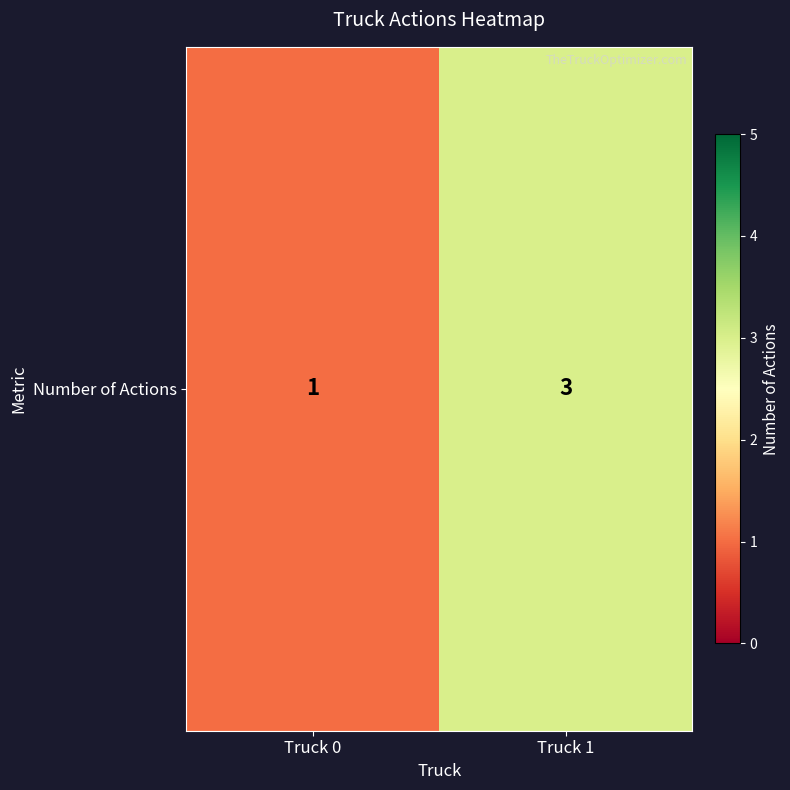

Rank the categories by value from lowest to highest.

Truck 0, Truck 1